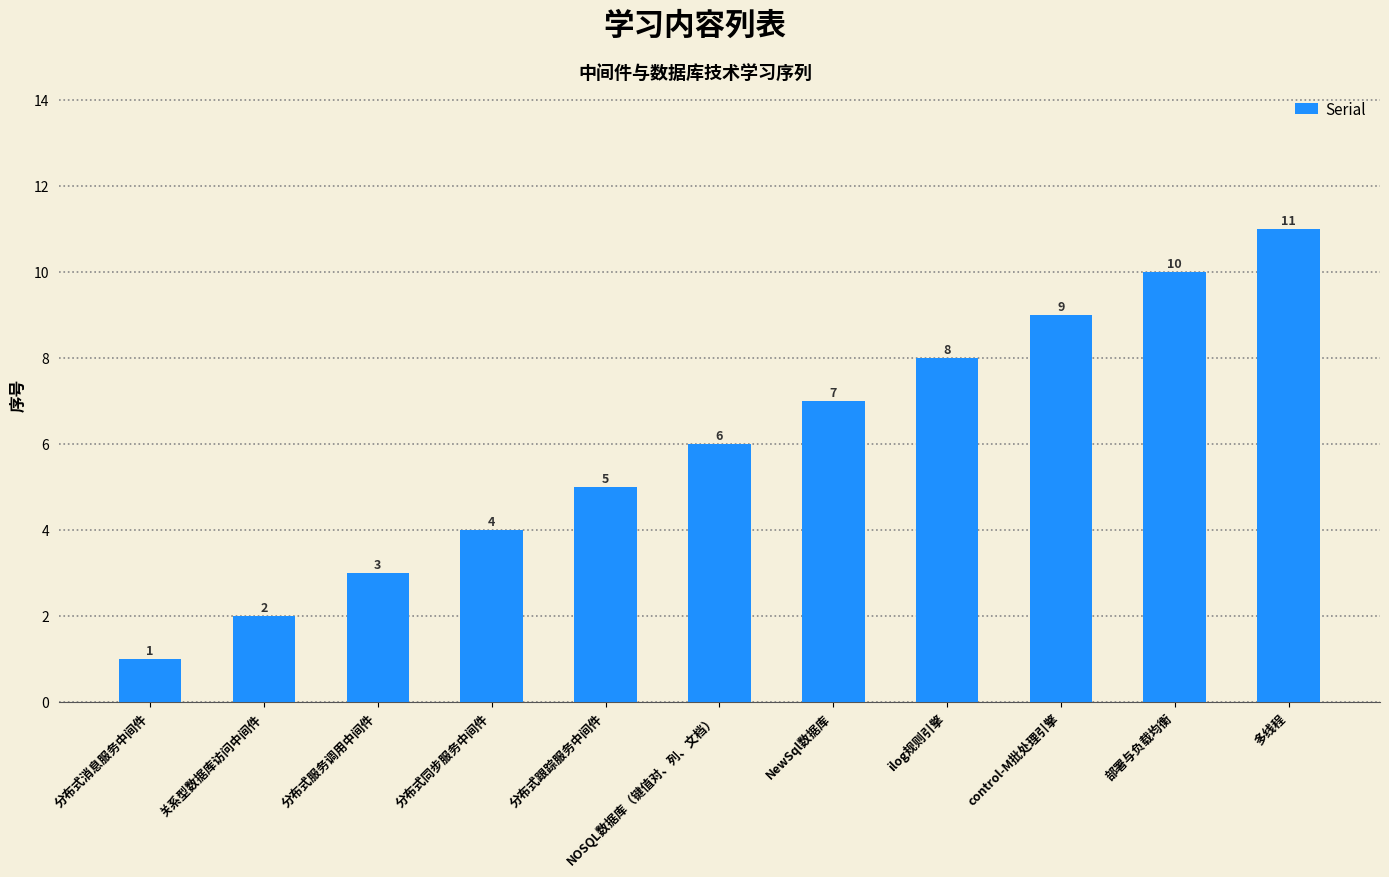

What is the difference between the maximum and second lowest values?

9